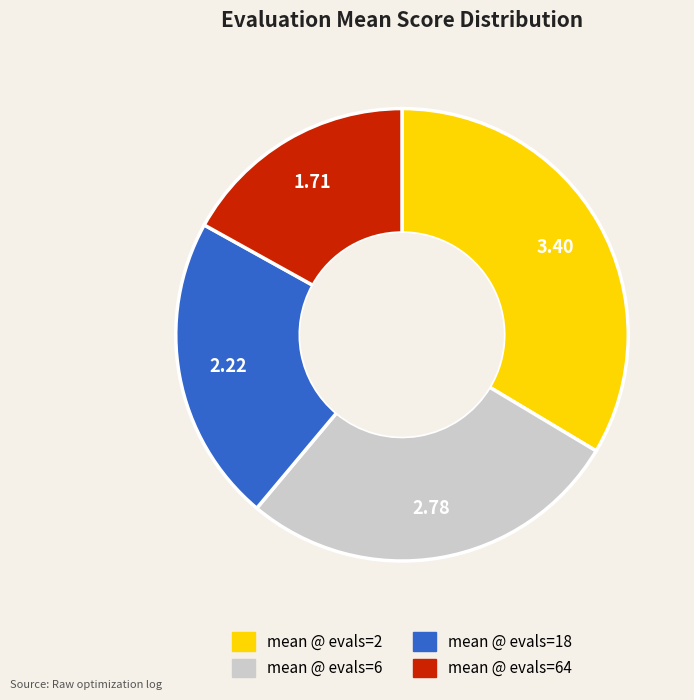

Rank the categories by value from highest to lowest.

mean @ evals=2, mean @ evals=6, mean @ evals=18, mean @ evals=64